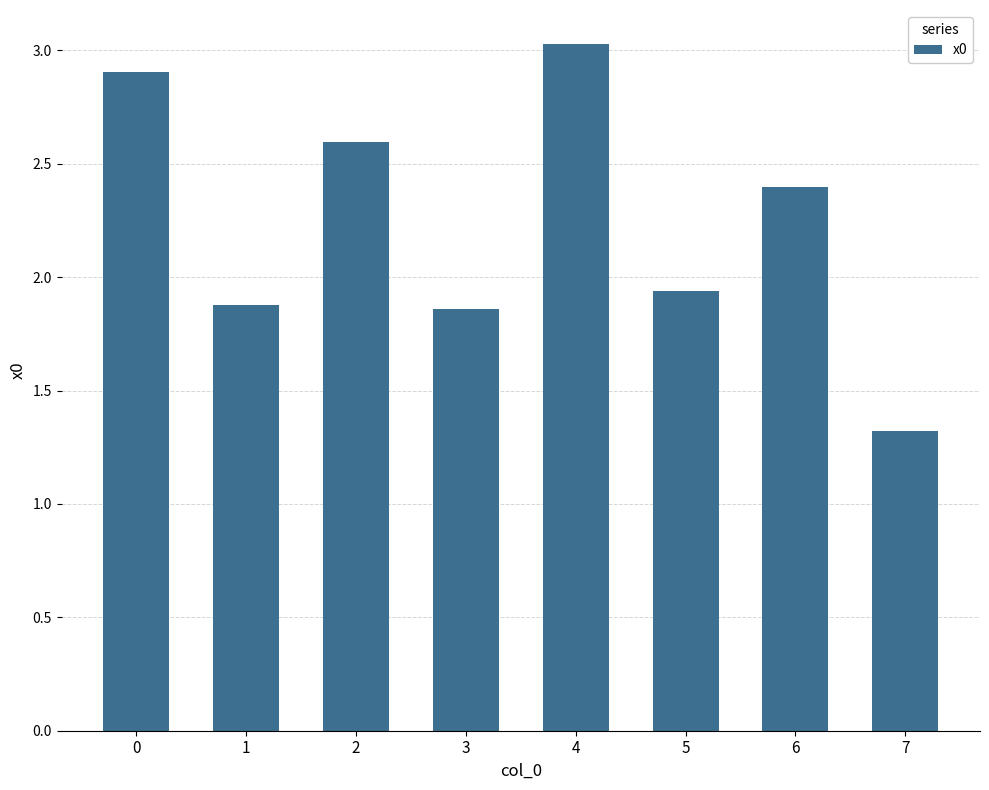

What is the difference between the second highest and second lowest values?

1.0